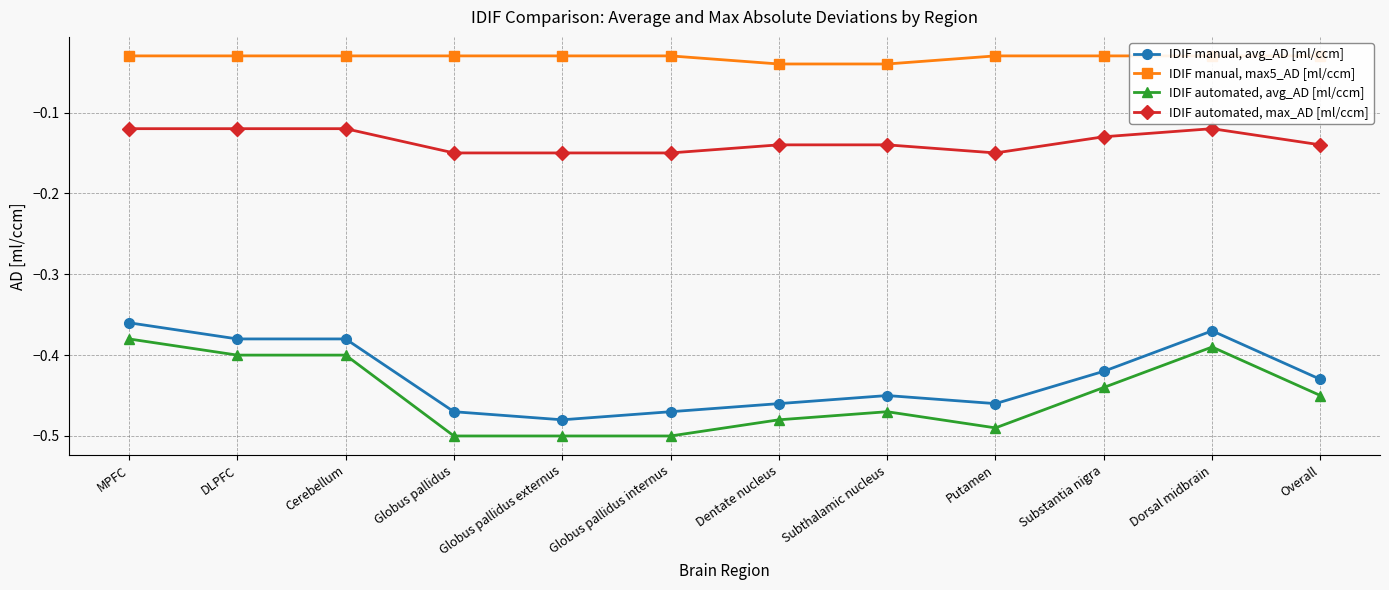

Which series has the largest total across all categories?

IDIF manual, max5_AD [ml/ccm]